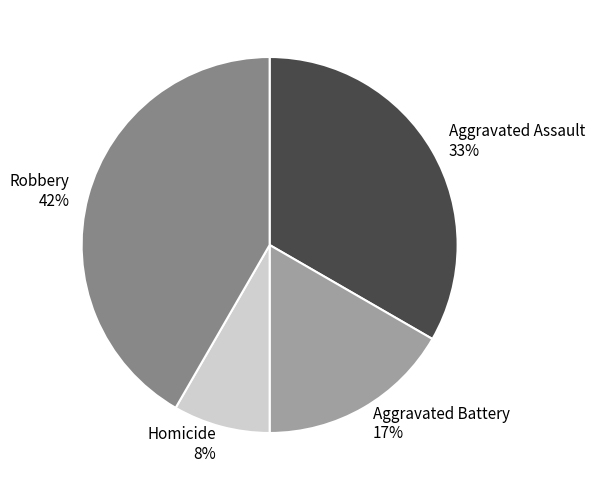

Does any single category account for the majority?

No